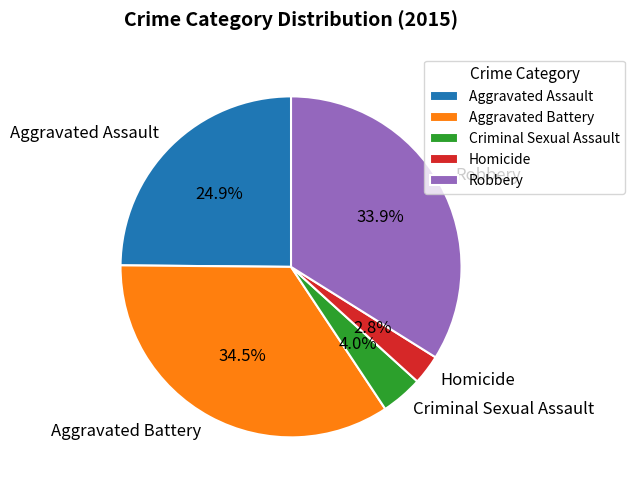

To the nearest percent, what is the difference between the Aggravated Battery and Robbery slice percentages?

1%